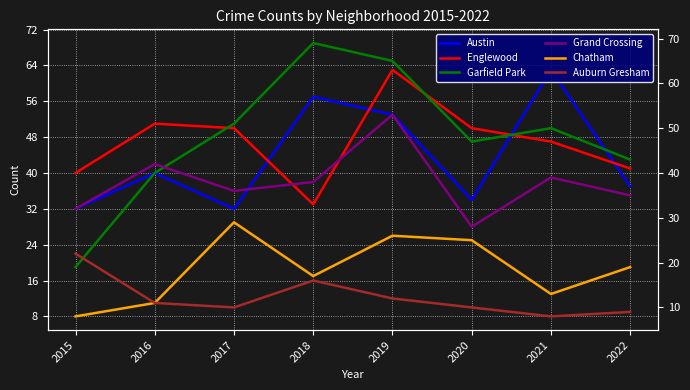

How many lines are shown in the chart?

6